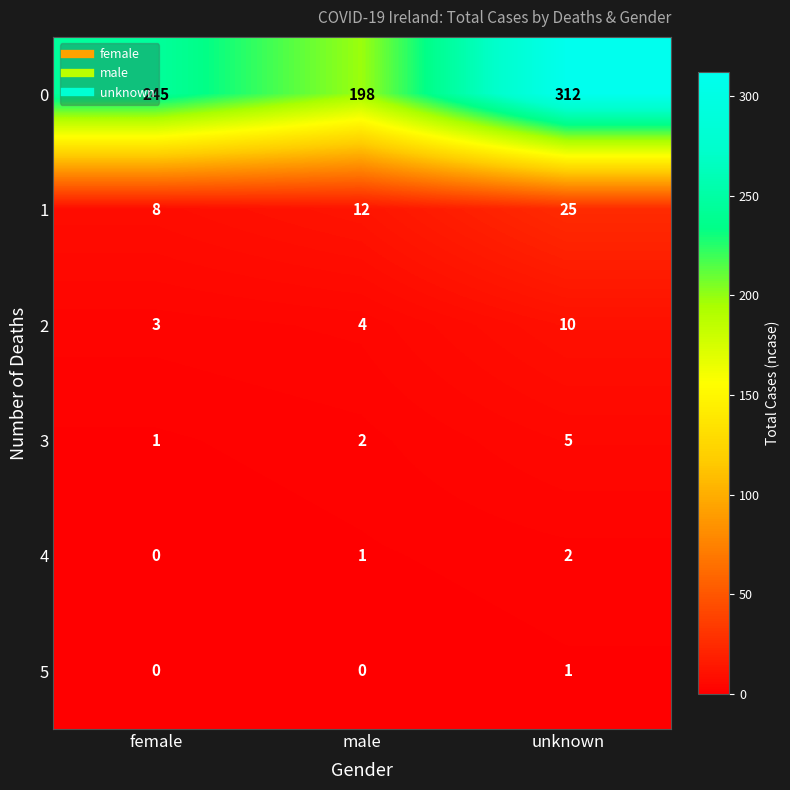

Which category has the lowest value in the 1 series?

female